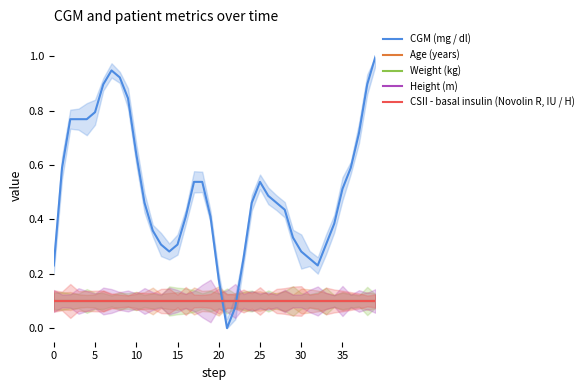

Which series has the widest spread of values?

CGM (mg / dl)